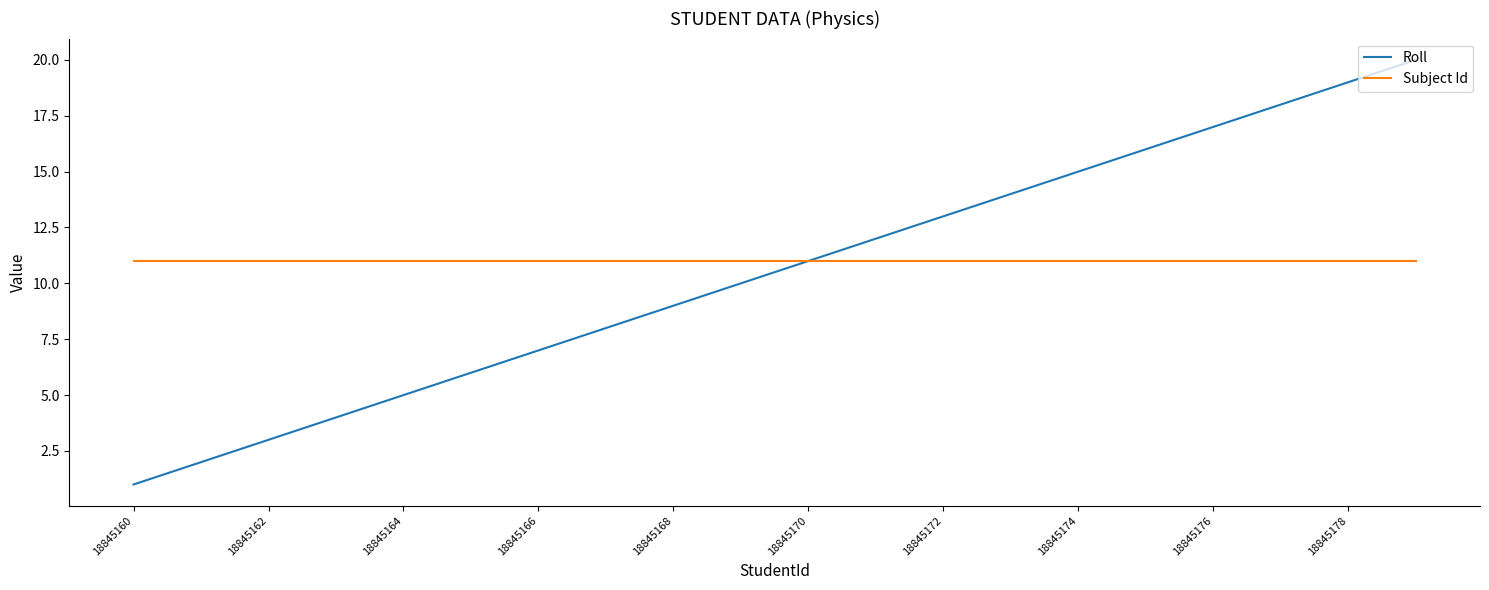

Reading left to right, transcribe all the data shown in this chart.

Roll: 1	2	3	4	5	6	7	8	9	10	11	12	13	14	15	16	17	18	19	20
Subject Id: 11	11	11	11	11	11	11	11	11	11	11	11	11	11	11	11	11	11	11	11